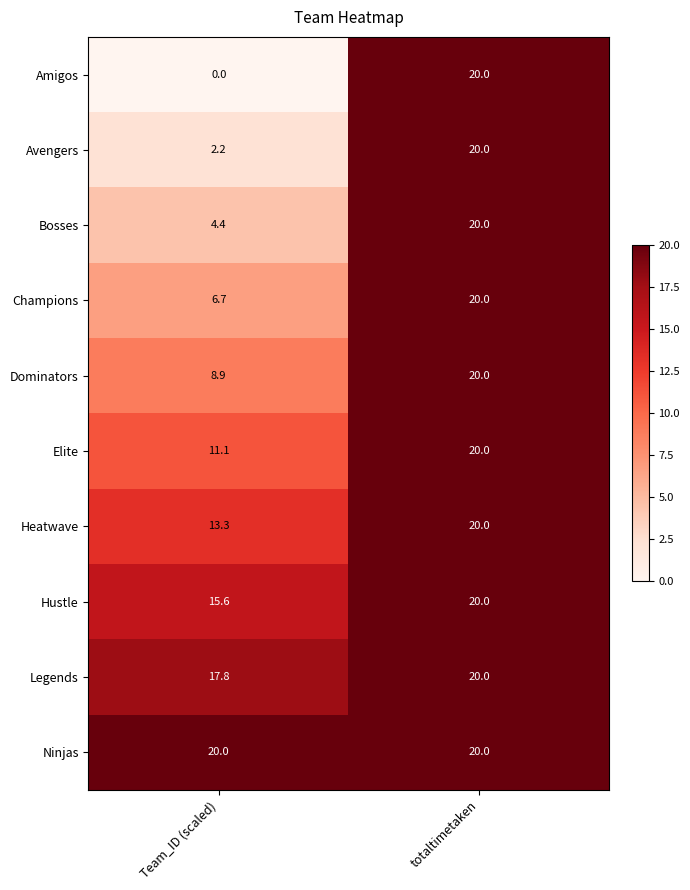

What is the maximum value shown in the chart?

20.0